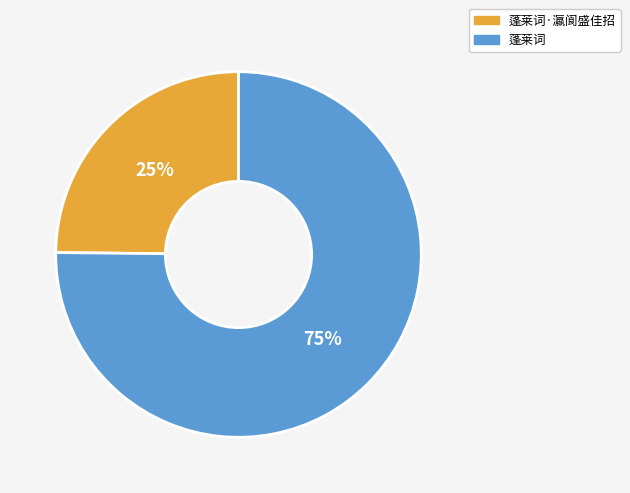

Does any single category account for the majority?

Yes